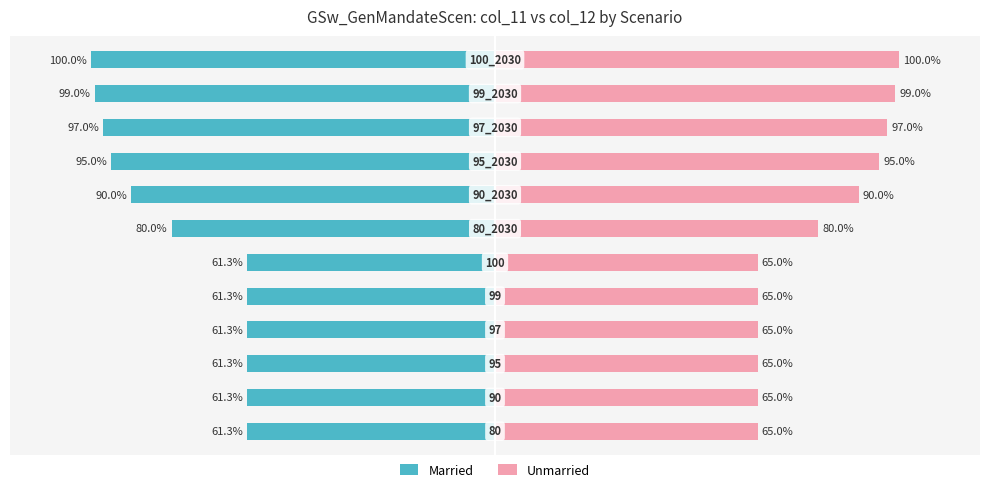

How many bars are there in each group?

2